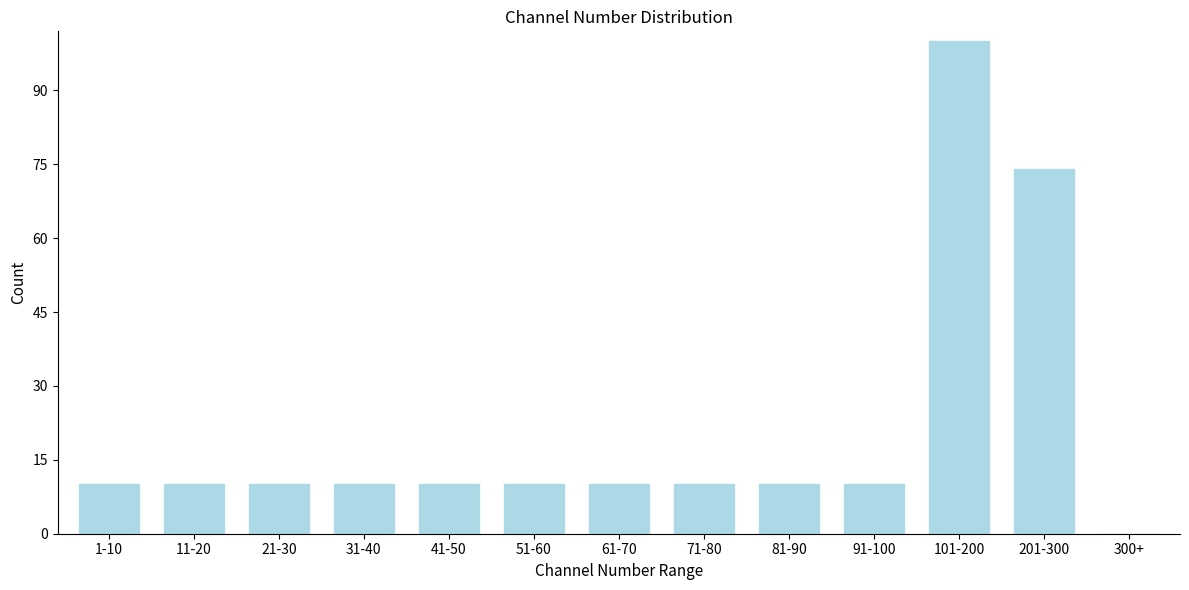

The chart shows a value of 14 at 11-20. True or false?

False